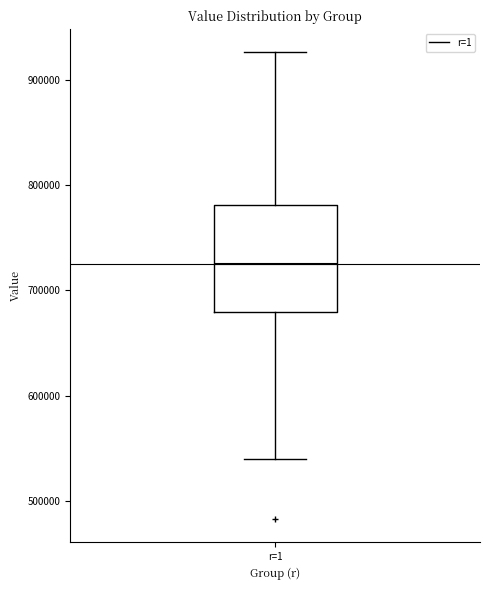

Read this box plot against the y-axis: the position of the median line, the range covered by the box, and the ends of both whiskers. The values are not printed on the chart, so give them approximately, as read against the axis.

median 730000, box 680000 to 780000, whiskers 540000 to 930000